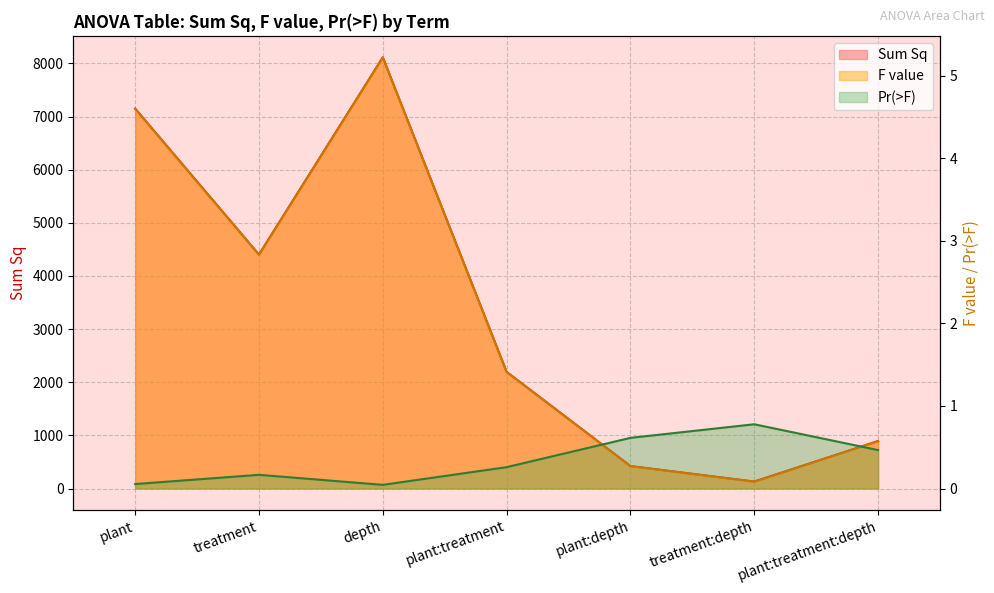

How many interior local valleys does the Sum Sq series have?

2